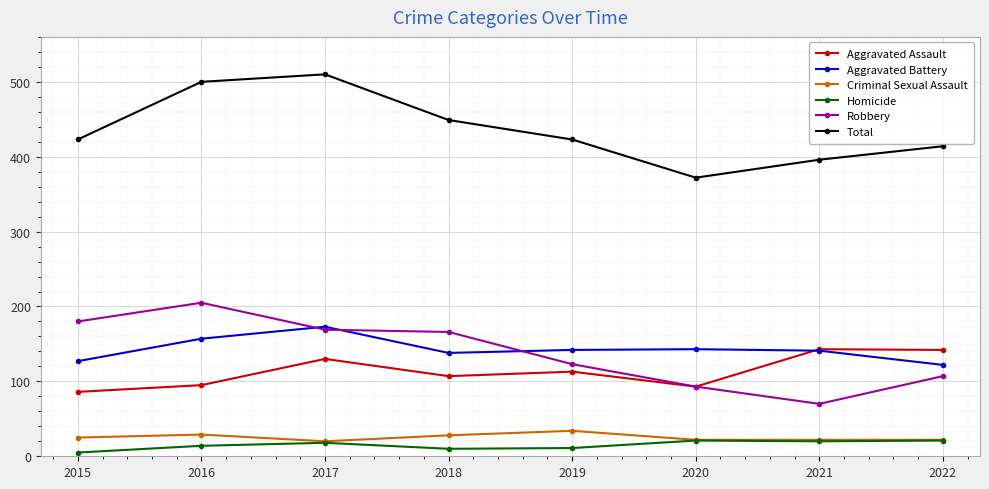

True or false: Criminal Sexual Assault and Robbery intersect in this chart.

False